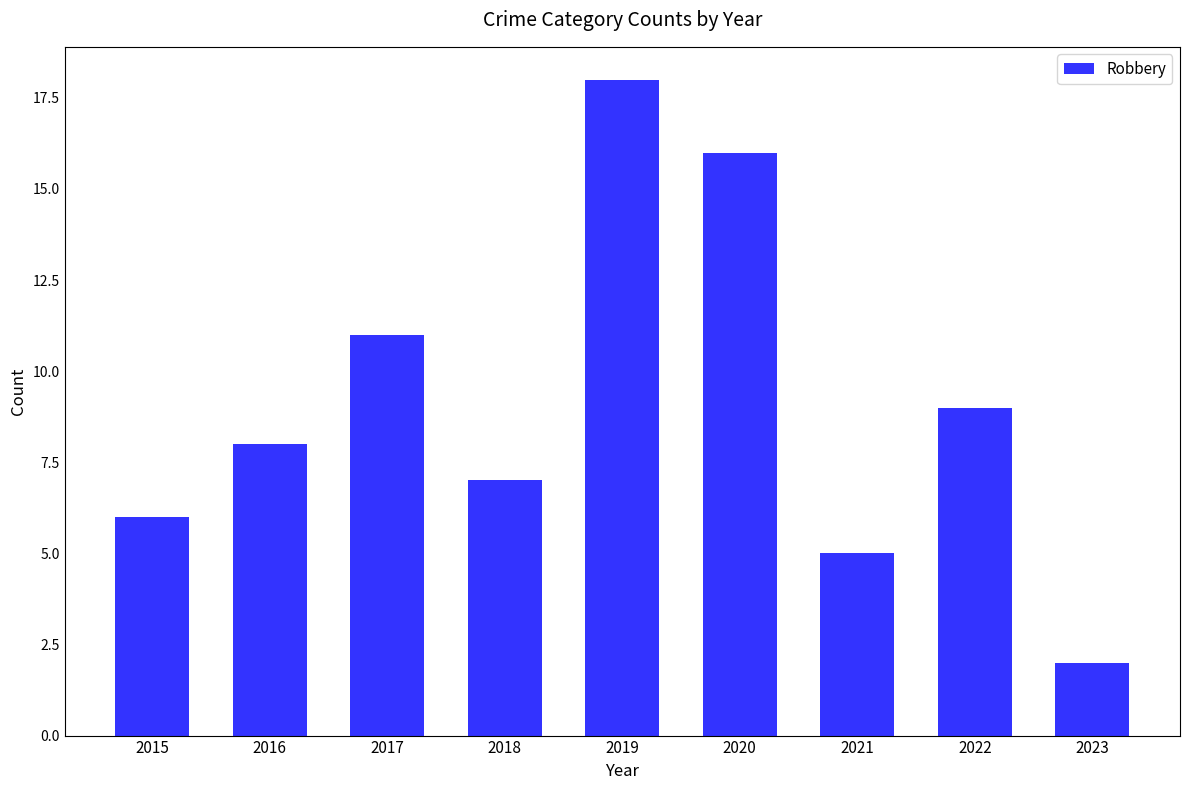

List the labels in order of value, smallest first.

2023, 2021, 2015, 2018, 2016, 2022, 2017, 2020, 2019